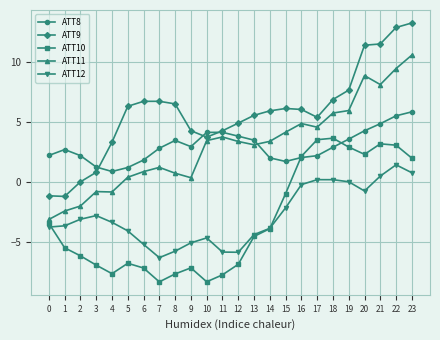

List the series in order of their peak value, highest first.

ATT9, ATT11, ATT8, ATT10, ATT12